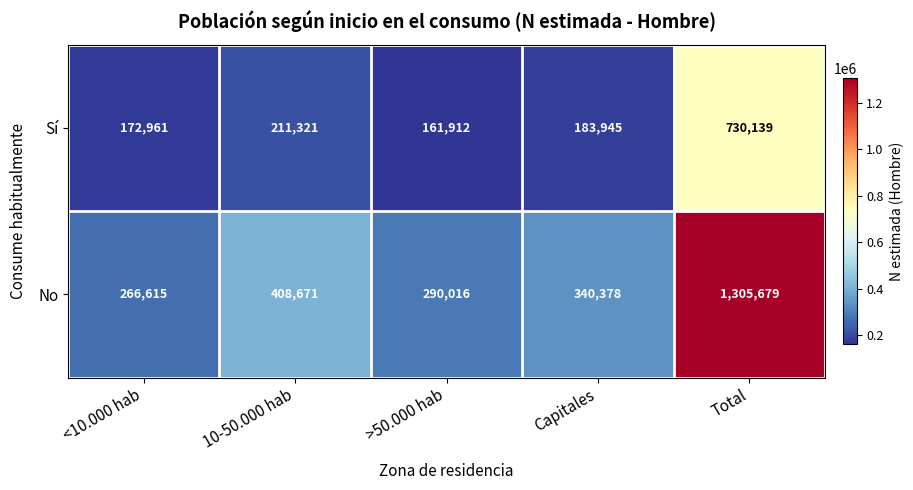

Is it true that Sí equals 161912 at >50.000 hab?

True